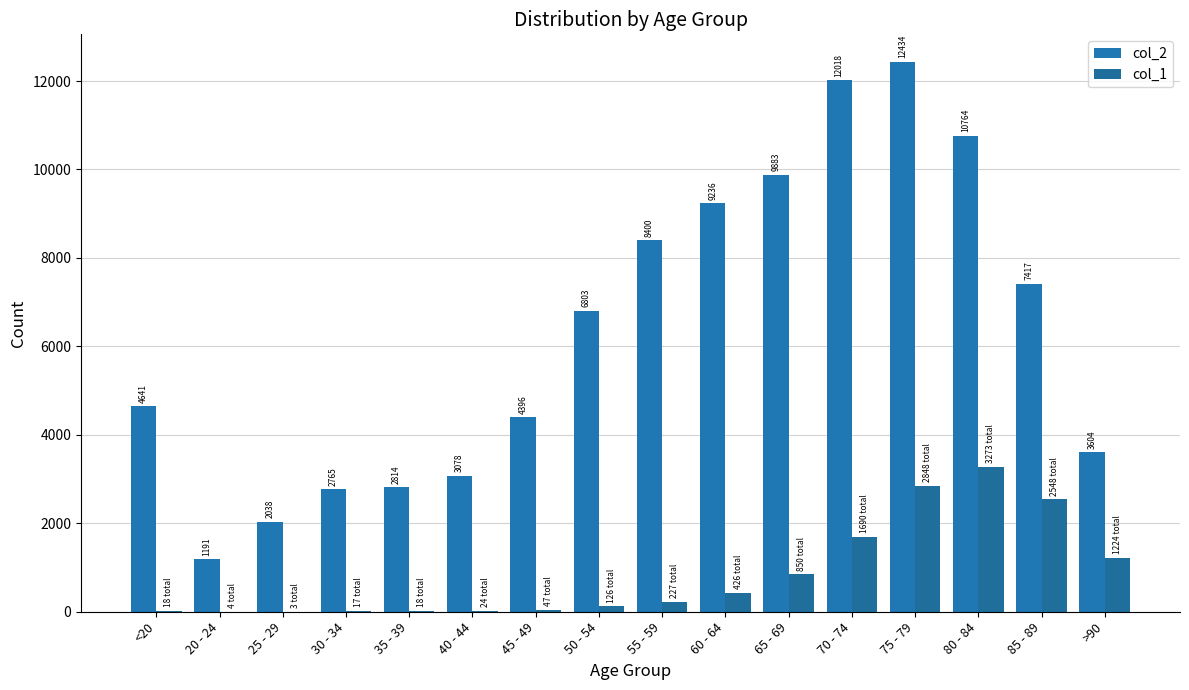

Is it true that col_1 equals 4 at 20 - 24?

True